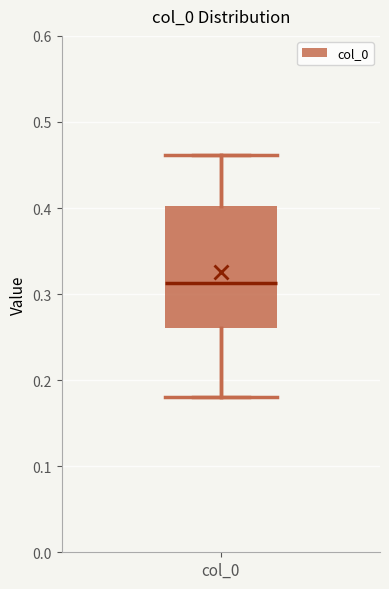

Transcribe this box plot: give where the median line is, the range the box spans, and where the two whiskers end, as read against the y-axis. The values are not printed on the chart, so give them approximately, as read against the axis.

median 0.31, box 0.26 to 0.40, whiskers 0.18 to 0.46